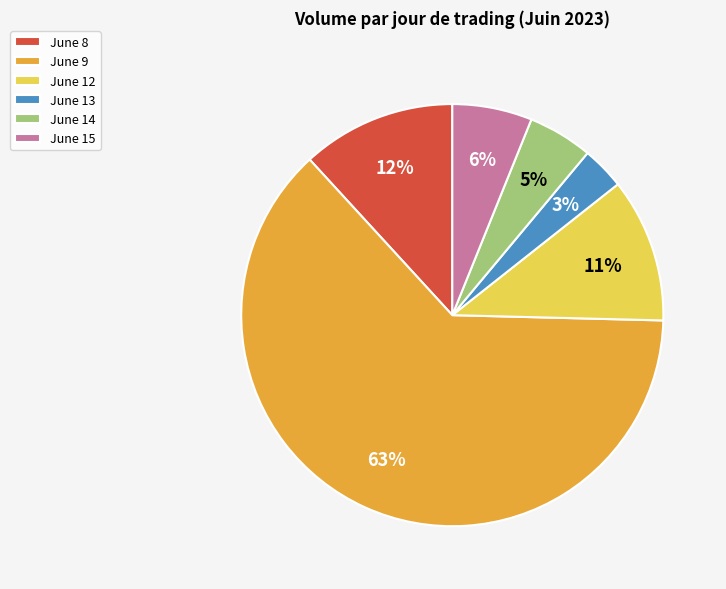

Is there a majority slice in this chart?

Yes